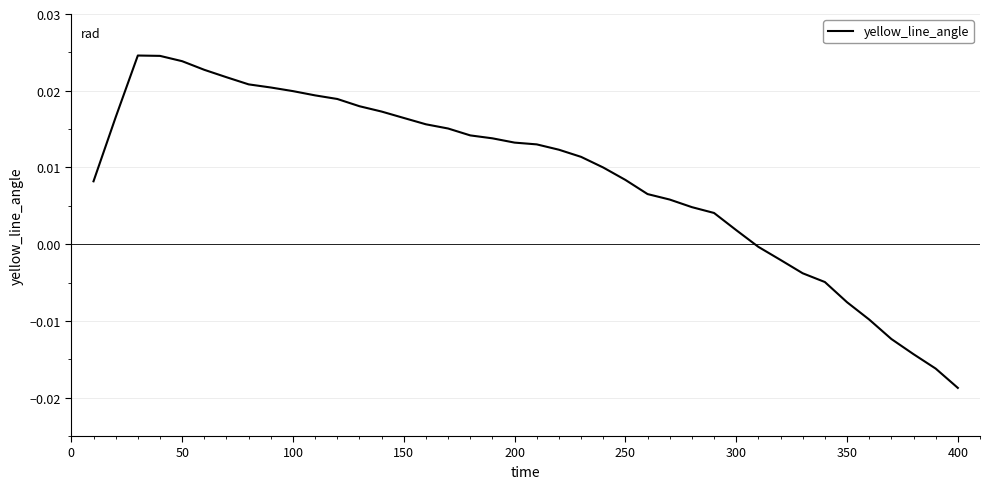

How many lines are shown in the chart?

1